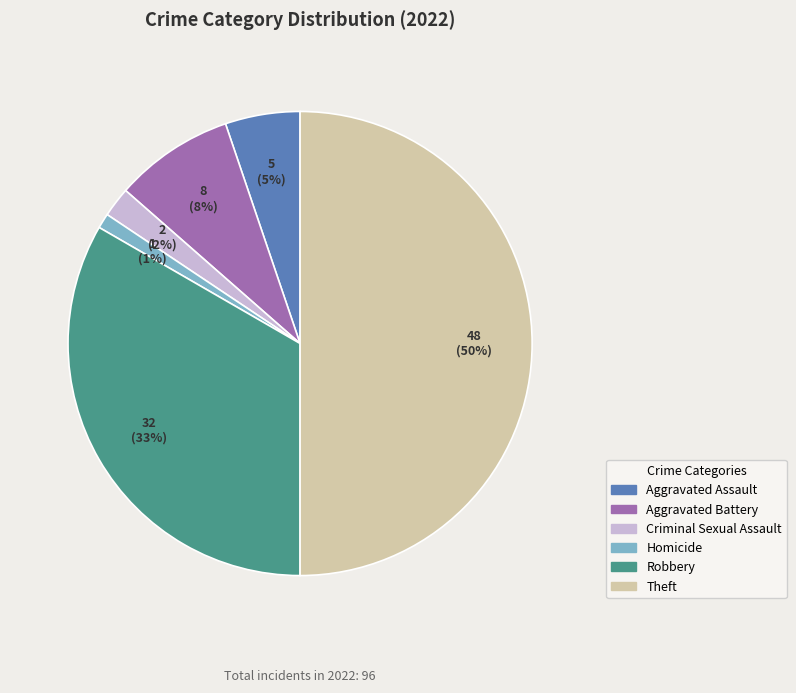

Which category has the biggest portion of the pie?

Theft